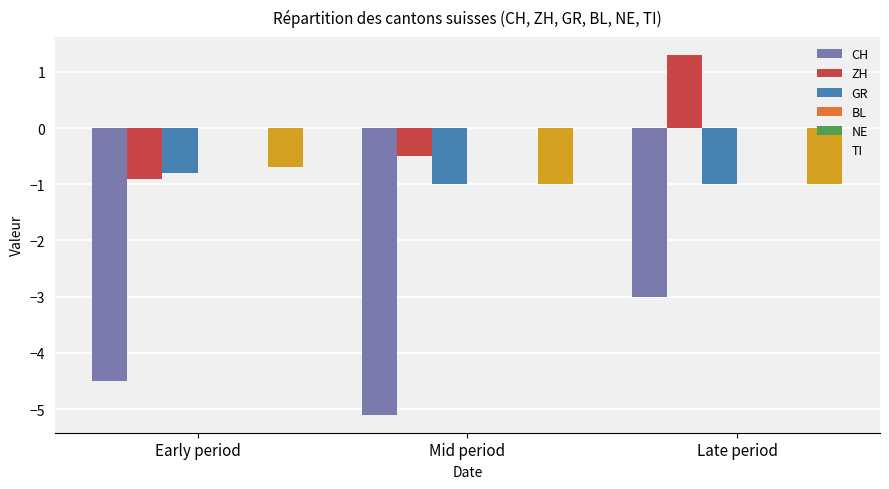

What are all the series names shown in the legend?

CH, ZH, GR, BL, NE, TI